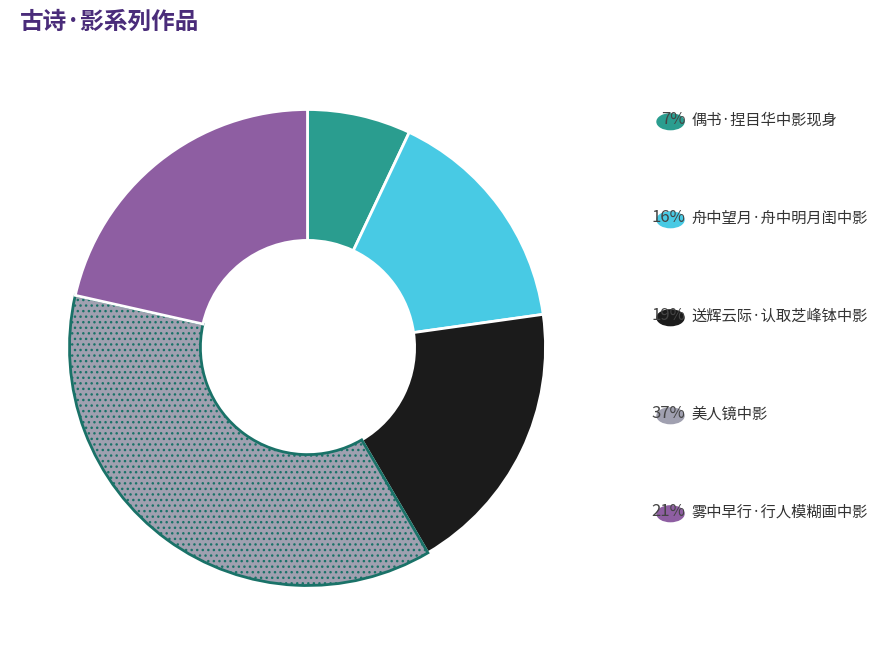

Is there a majority slice in this chart?

No